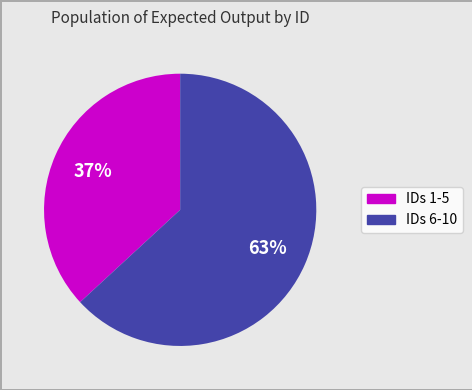

Is there any slice that represents more than half of the pie?

Yes